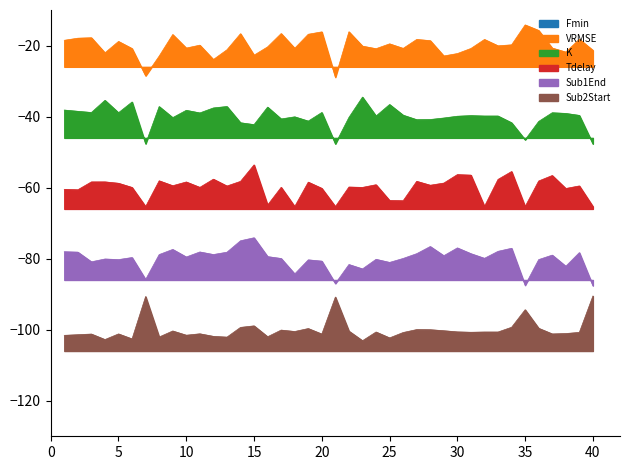

At which category is the sum across all series the highest?

14